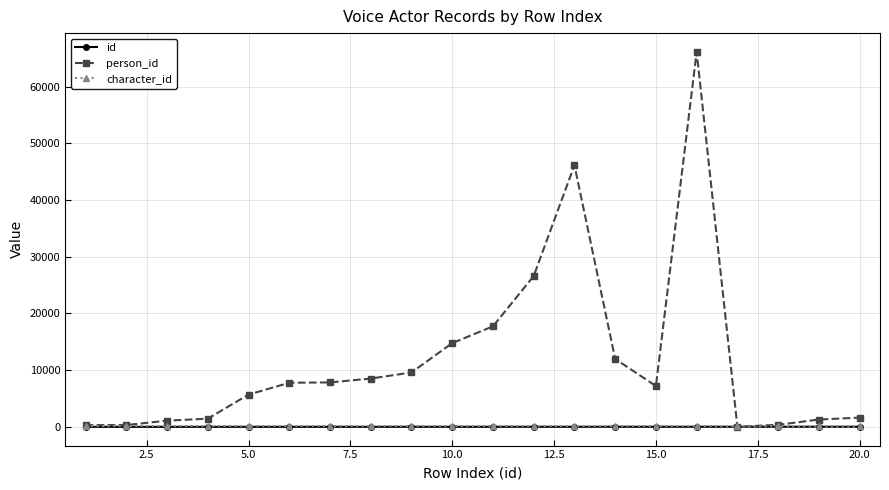

Does the chart display data point markers on the line(s)?

Yes